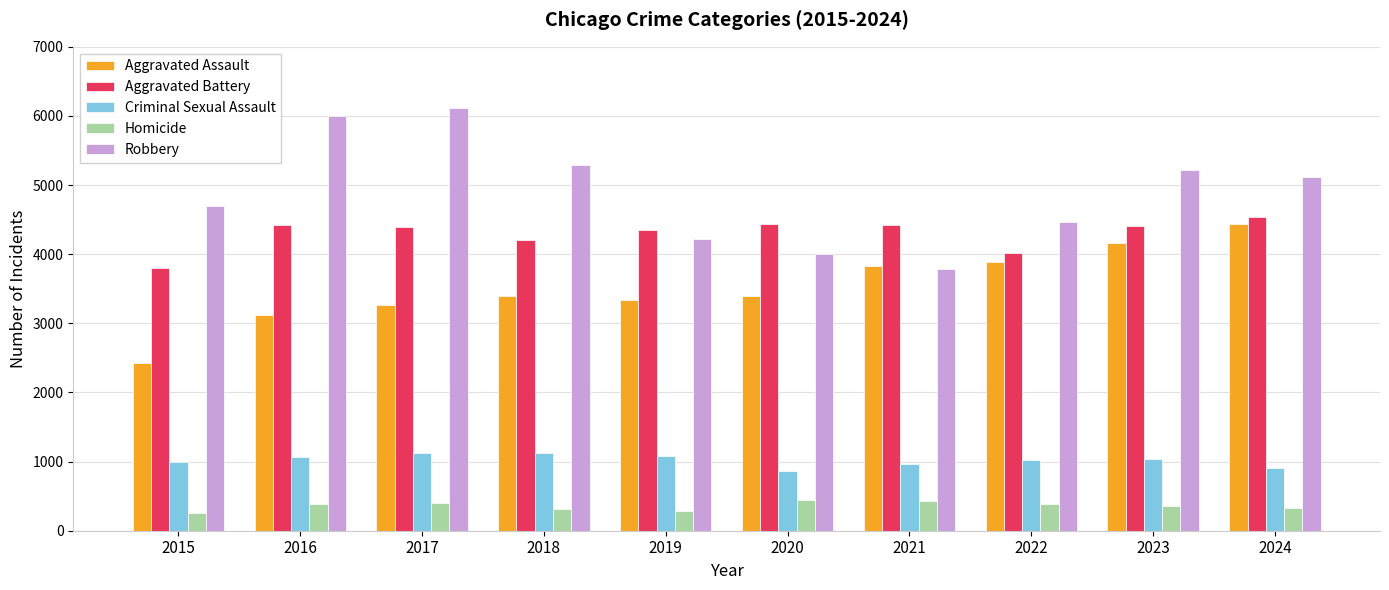

How many categories are shown in the chart?

10